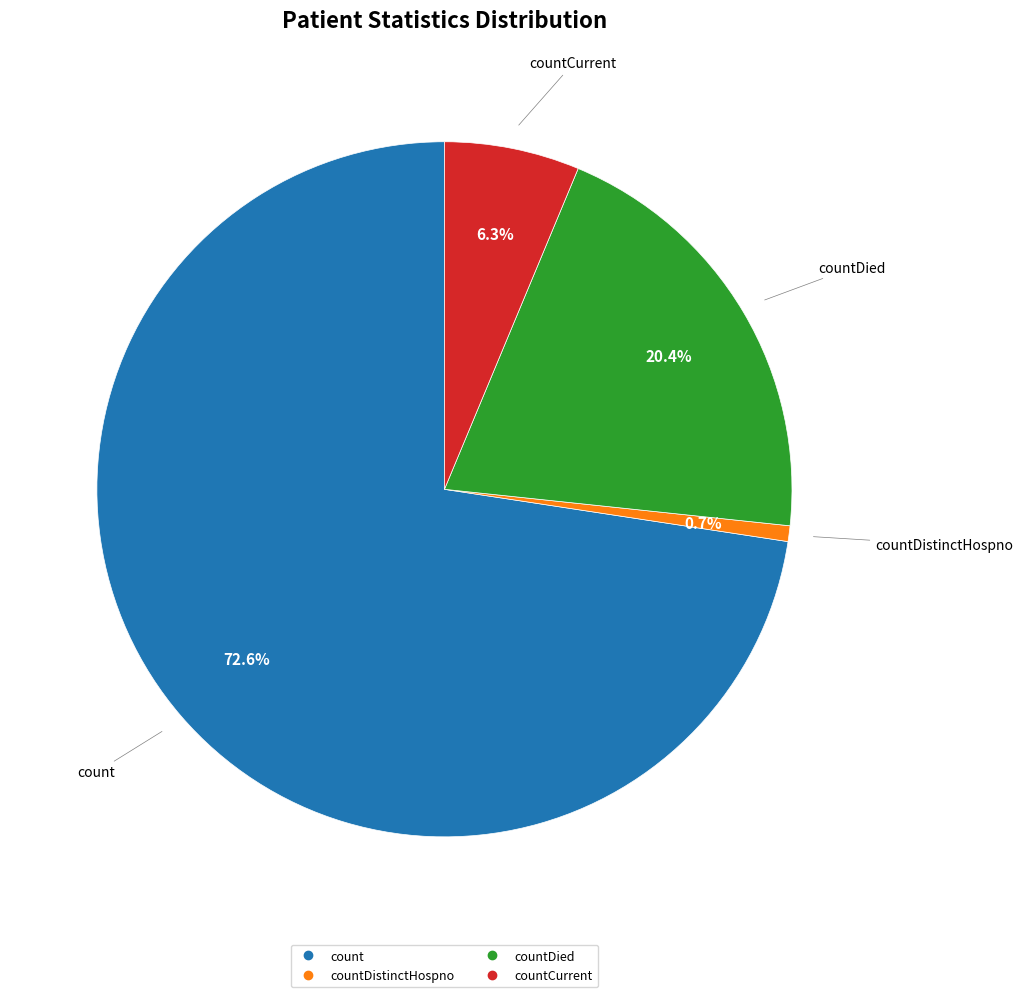

Does any single category account for the majority?

Yes